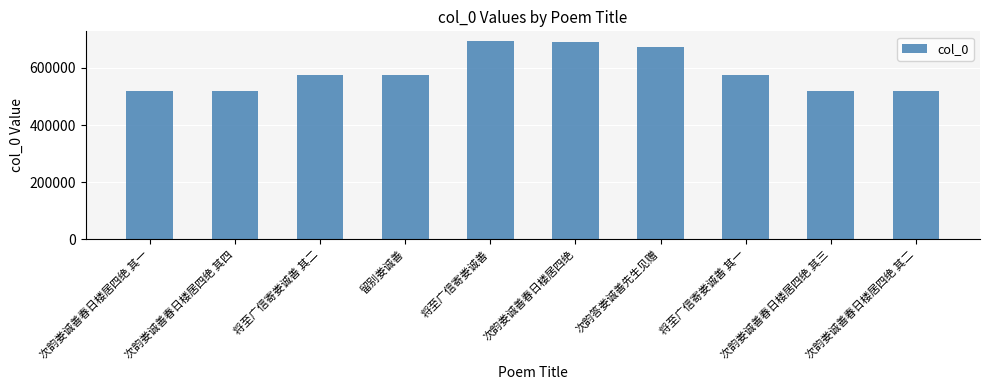

What is the sum of all values?

5854322